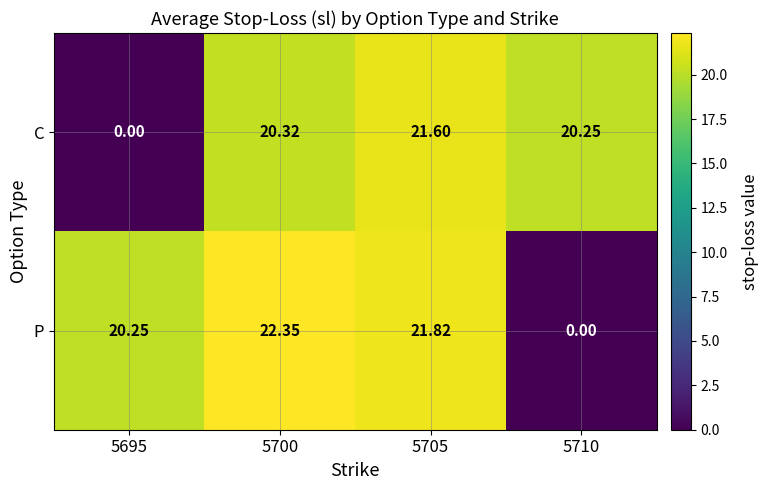

Which series has the largest total across all categories?

P